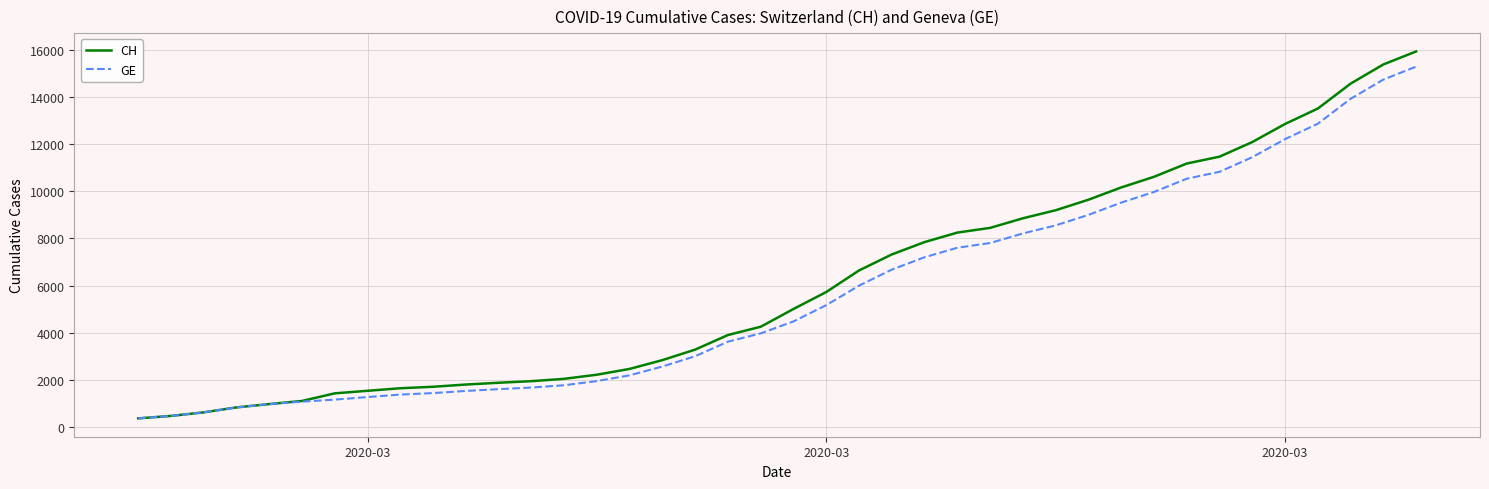

Which series has the largest total across all categories?

CH